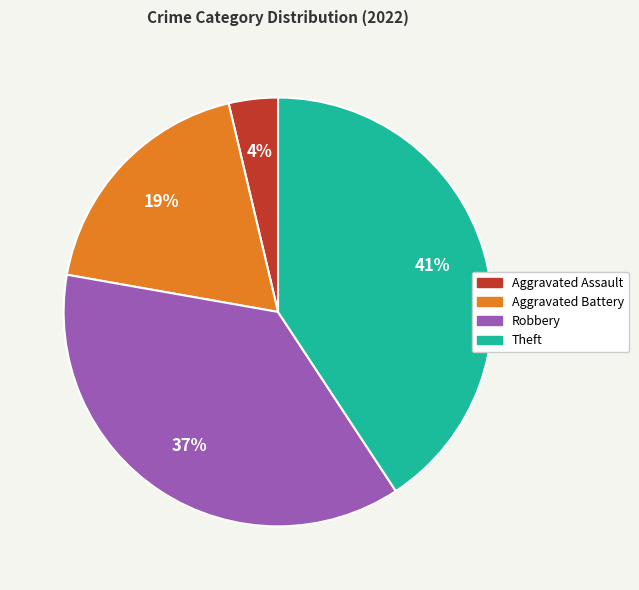

Is it true that Aggravated Assault is 16% of the pie?

False